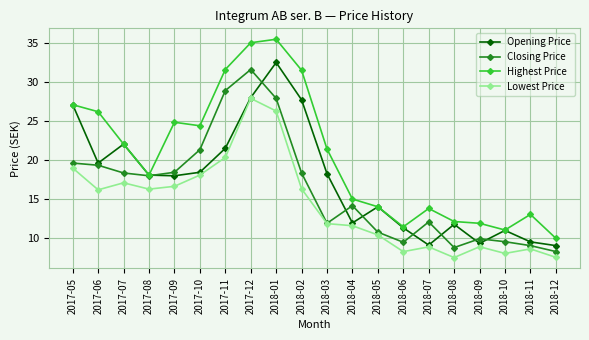

Rank the series by their average value, from lowest to highest.

Lowest Price, Closing Price, Opening Price, Highest Price